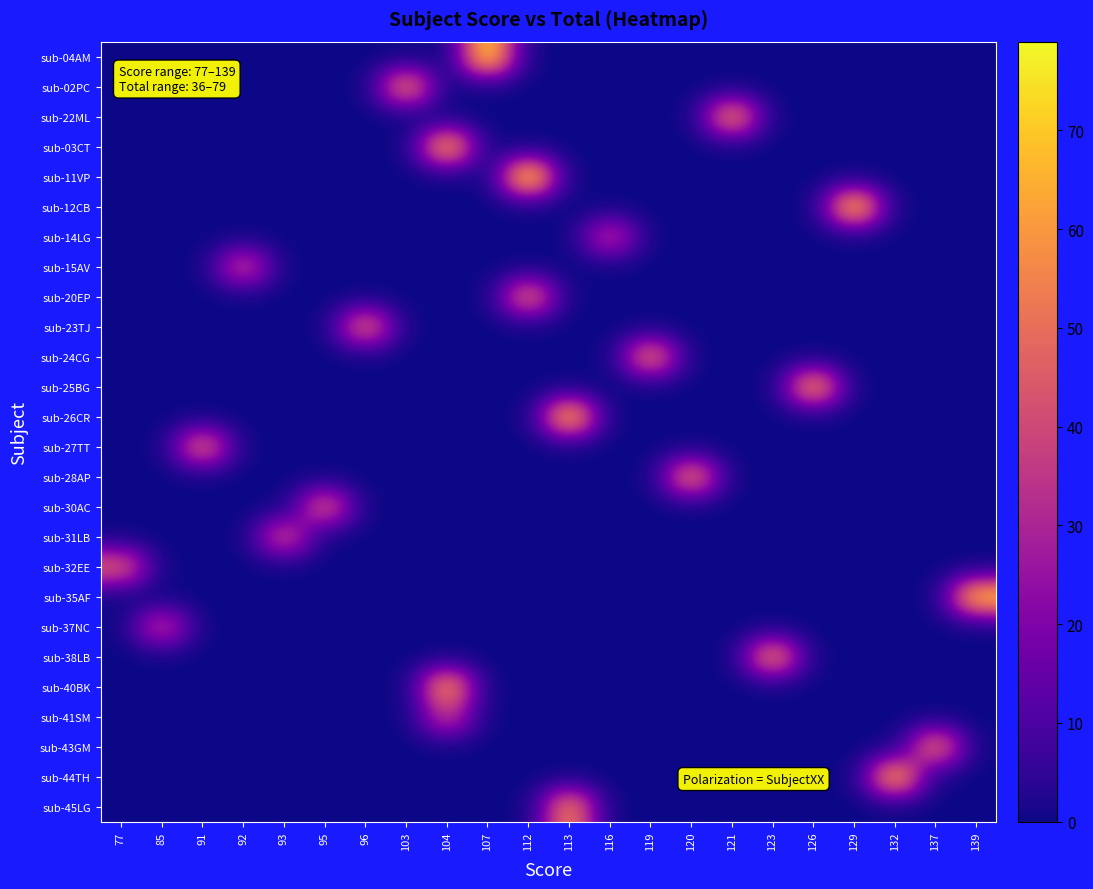

Reading left to right, what are all the values shown in this chart?

sub-04AM: 77=0	85=0	91=0	92=0	93=0	95=0	96=0	103=0	104=0	107=77	112=0	113=0	116=0	119=0	120=0	121=0	123=0	126=0	129=0	132=0	137=0	139=0
sub-02PC: 77=0	85=0	91=0	92=0	93=0	95=0	96=0	103=56	104=0	107=0	112=0	113=0	116=0	119=0	120=0	121=0	123=0	126=0	129=0	132=0	137=0	139=0
sub-22ML: 77=0	85=0	91=0	92=0	93=0	95=0	96=0	103=0	104=0	107=0	112=0	113=0	116=0	119=0	120=0	121=59	123=0	126=0	129=0	132=0	137=0	139=0
sub-03CT: 77=0	85=0	91=0	92=0	93=0	95=0	96=0	103=0	104=67	107=0	112=0	113=0	116=0	119=0	120=0	121=0	123=0	126=0	129=0	132=0	137=0	139=0
sub-11VP: 77=0	85=0	91=0	92=0	93=0	95=0	96=0	103=0	104=0	107=0	112=79	113=0	116=0	119=0	120=0	121=0	123=0	126=0	129=0	132=0	137=0	139=0
sub-12CB: 77=0	85=0	91=0	92=0	93=0	95=0	96=0	103=0	104=0	107=0	112=0	113=0	116=0	119=0	120=0	121=0	123=0	126=0	129=73	132=0	137=0	139=0
sub-14LG: 77=0	85=0	91=0	92=0	93=0	95=0	96=0	103=0	104=0	107=0	112=0	113=0	116=36	119=0	120=0	121=0	123=0	126=0	129=0	132=0	137=0	139=0
sub-15AV: 77=0	85=0	91=0	92=40	93=0	95=0	96=0	103=0	104=0	107=0	112=0	113=0	116=0	119=0	120=0	121=0	123=0	126=0	129=0	132=0	137=0	139=0
sub-20EP: 77=0	85=0	91=0	92=0	93=0	95=0	96=0	103=0	104=0	107=0	112=52	113=0	116=0	119=0	120=0	121=0	123=0	126=0	129=0	132=0	137=0	139=0
sub-23TJ: 77=0	85=0	91=0	92=0	93=0	95=0	96=51	103=0	104=0	107=0	112=0	113=0	116=0	119=0	120=0	121=0	123=0	126=0	129=0	132=0	137=0	139=0
sub-24CG: 77=0	85=0	91=0	92=0	93=0	95=0	96=0	103=0	104=0	107=0	112=0	113=0	116=0	119=55	120=0	121=0	123=0	126=0	129=0	132=0	137=0	139=0
sub-25BG: 77=0	85=0	91=0	92=0	93=0	95=0	96=0	103=0	104=0	107=0	112=0	113=0	116=0	119=0	120=0	121=0	123=0	126=63	129=0	132=0	137=0	139=0
sub-26CR: 77=0	85=0	91=0	92=0	93=0	95=0	96=0	103=0	104=0	107=0	112=0	113=71	116=0	119=0	120=0	121=0	123=0	126=0	129=0	132=0	137=0	139=0
sub-27TT: 77=0	85=0	91=51	92=0	93=0	95=0	96=0	103=0	104=0	107=0	112=0	113=0	116=0	119=0	120=0	121=0	123=0	126=0	129=0	132=0	137=0	139=0
sub-28AP: 77=0	85=0	91=0	92=0	93=0	95=0	96=0	103=0	104=0	107=0	112=0	113=0	116=0	119=0	120=56	121=0	123=0	126=0	129=0	132=0	137=0	139=0
sub-30AC: 77=0	85=0	91=0	92=0	93=0	95=47	96=0	103=0	104=0	107=0	112=0	113=0	116=0	119=0	120=0	121=0	123=0	126=0	129=0	132=0	137=0	139=0
sub-31LB: 77=0	85=0	91=0	92=0	93=42	95=0	96=0	103=0	104=0	107=0	112=0	113=0	116=0	119=0	120=0	121=0	123=0	126=0	129=0	132=0	137=0	139=0
sub-32EE: 77=47	85=0	91=0	92=0	93=0	95=0	96=0	103=0	104=0	107=0	112=0	113=0	116=0	119=0	120=0	121=0	123=0	126=0	129=0	132=0	137=0	139=0
sub-35AF: 77=0	85=0	91=0	92=0	93=0	95=0	96=0	103=0	104=0	107=0	112=0	113=0	116=0	119=0	120=0	121=0	123=0	126=0	129=0	132=0	137=0	139=71
sub-37NC: 77=0	85=37	91=0	92=0	93=0	95=0	96=0	103=0	104=0	107=0	112=0	113=0	116=0	119=0	120=0	121=0	123=0	126=0	129=0	132=0	137=0	139=0
sub-38LB: 77=0	85=0	91=0	92=0	93=0	95=0	96=0	103=0	104=0	107=0	112=0	113=0	116=0	119=0	120=0	121=0	123=58	126=0	129=0	132=0	137=0	139=0
sub-40BK: 77=0	85=0	91=0	92=0	93=0	95=0	96=0	103=0	104=63	107=0	112=0	113=0	116=0	119=0	120=0	121=0	123=0	126=0	129=0	132=0	137=0	139=0
sub-41SM: 77=0	85=0	91=0	92=0	93=0	95=0	96=0	103=0	104=37	107=0	112=0	113=0	116=0	119=0	120=0	121=0	123=0	126=0	129=0	132=0	137=0	139=0
sub-43GM: 77=0	85=0	91=0	92=0	93=0	95=0	96=0	103=0	104=0	107=0	112=0	113=0	116=0	119=0	120=0	121=0	123=0	126=0	129=0	132=0	137=54	139=0
sub-44TH: 77=0	85=0	91=0	92=0	93=0	95=0	96=0	103=0	104=0	107=0	112=0	113=0	116=0	119=0	120=0	121=0	123=0	126=0	129=0	132=68	137=0	139=0
sub-45LG: 77=0	85=0	91=0	92=0	93=0	95=0	96=0	103=0	104=0	107=0	112=0	113=58	116=0	119=0	120=0	121=0	123=0	126=0	129=0	132=0	137=0	139=0